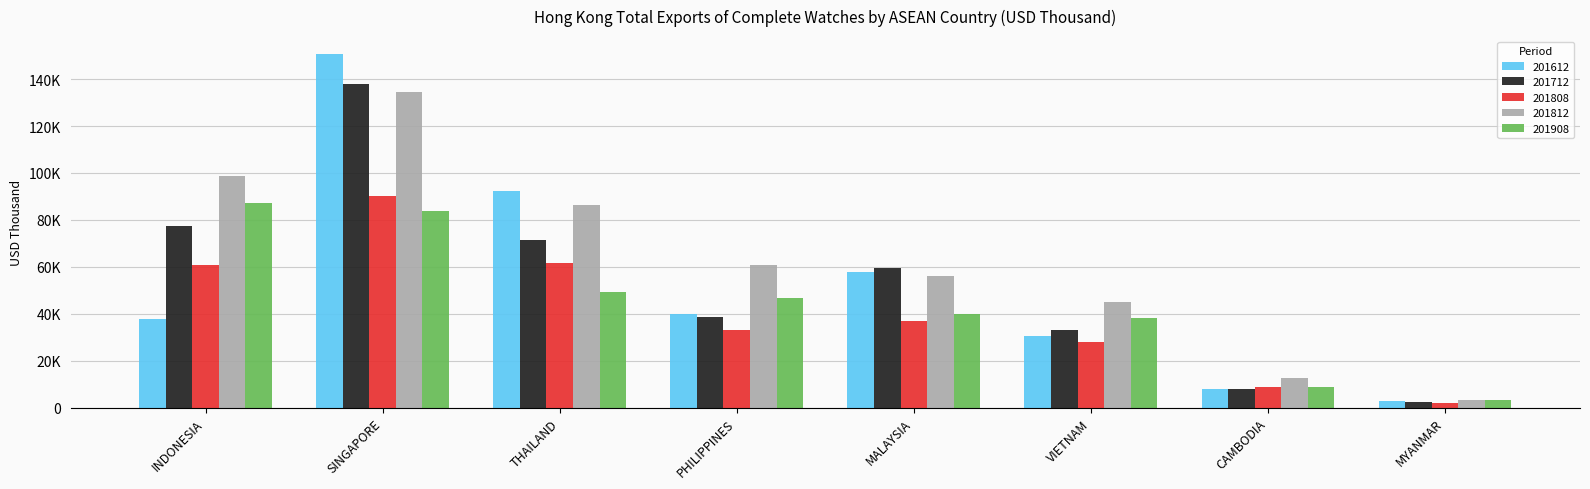

Rank the series by their maximum value, from lowest to highest.

201908, 201808, 201812, 201712, 201612